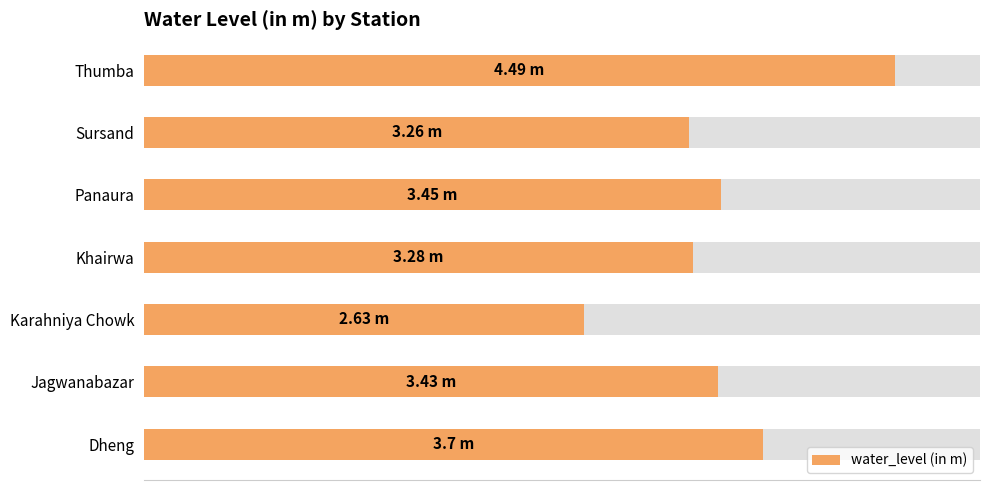

Reading left to right, what are all the values shown in this chart?

3.7	3.4	2.6	3.3	3.5	3.3	4.5